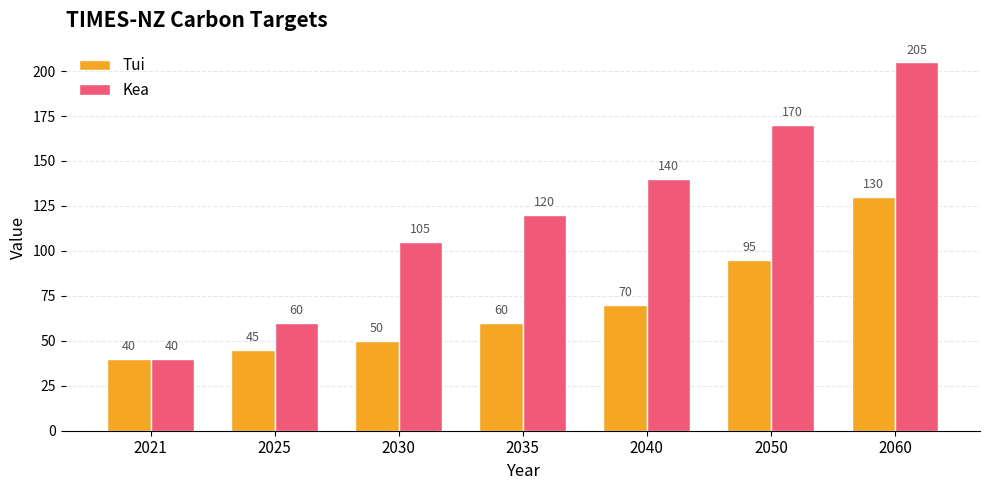

What is the difference between the Kea values at 2025 and 2060?

145